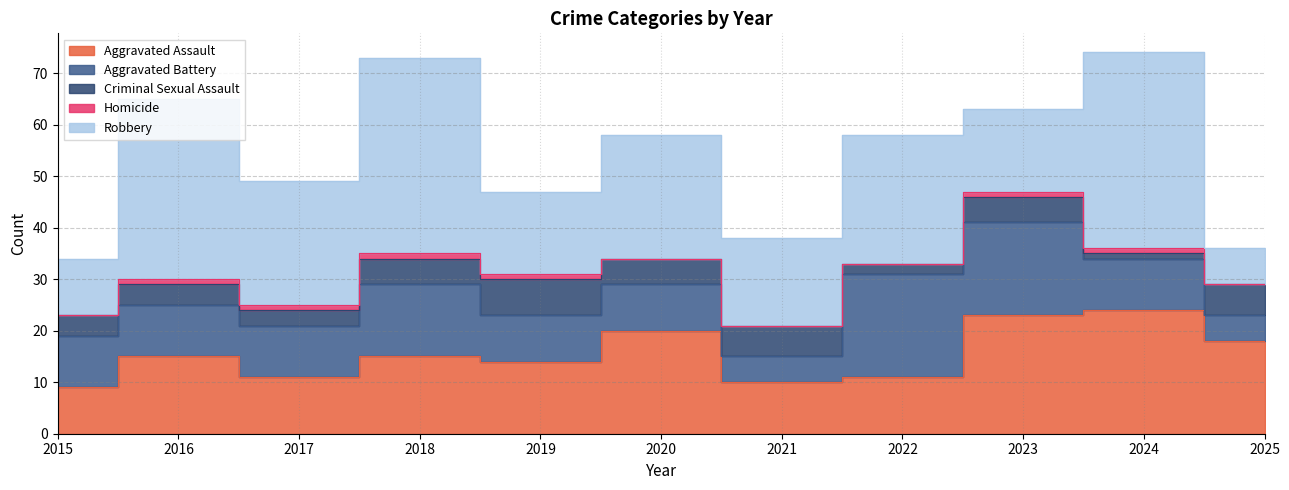

How many distinct data groups are displayed?

5